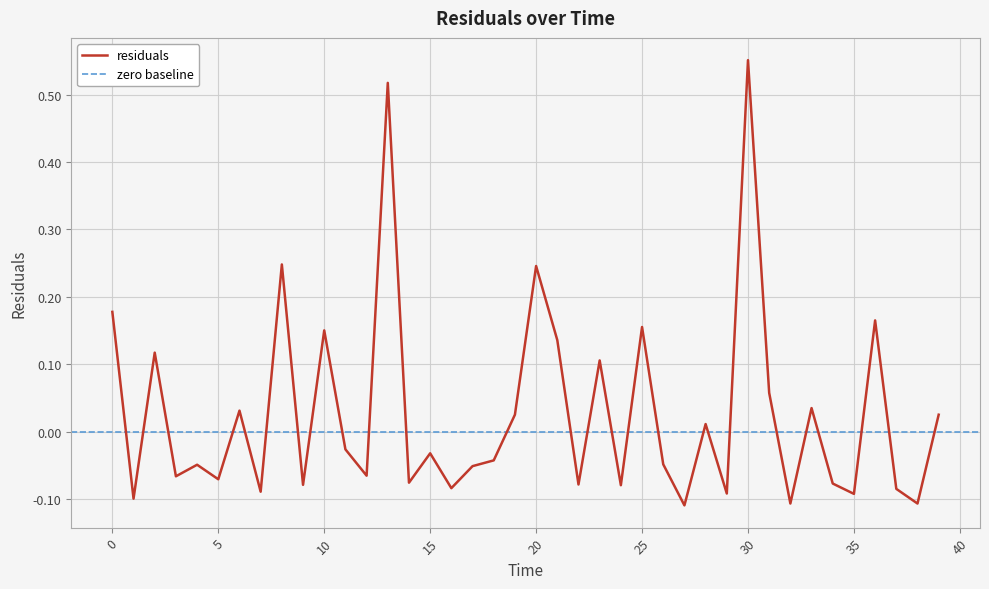

At which category does the chart reach its minimum across all series?

27